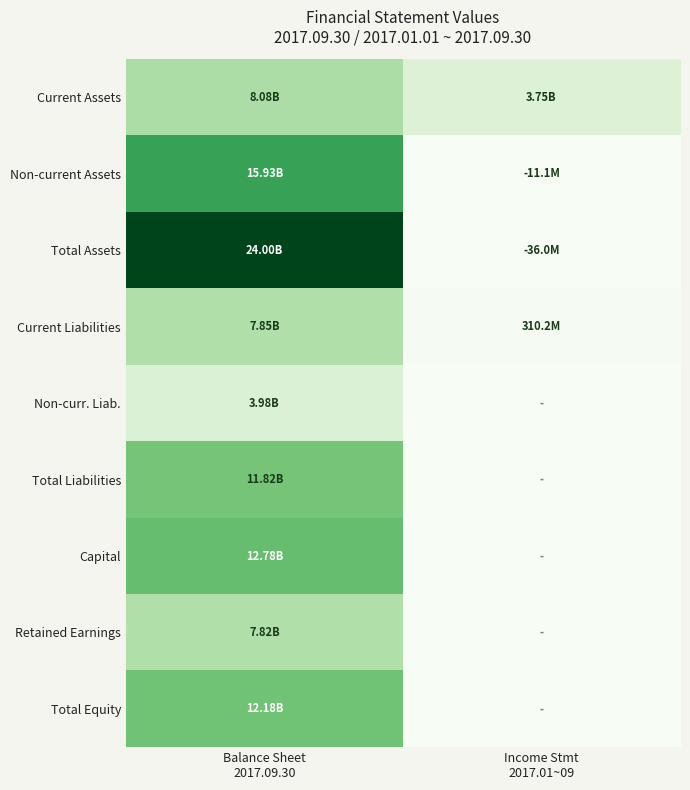

Which series has the largest range (max minus min)?

Total Assets